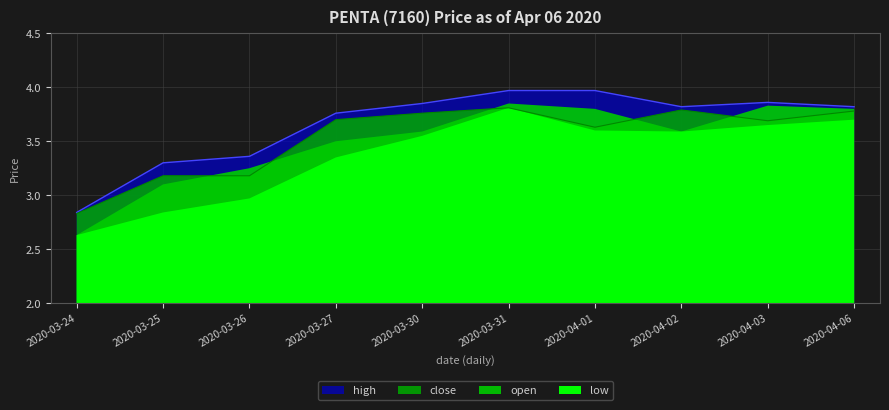

What is the label of the 9th point from the left?

2020-04-03